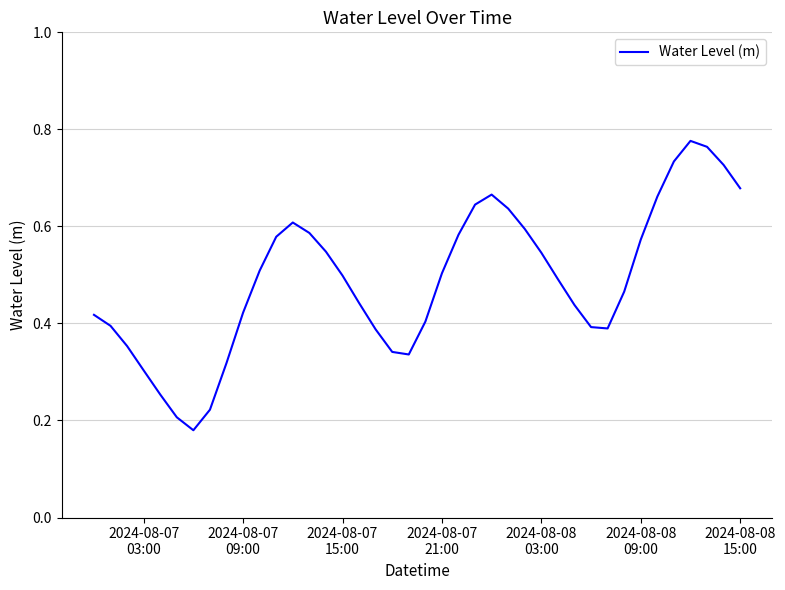

Is this an area chart (filled region under the line)?

No